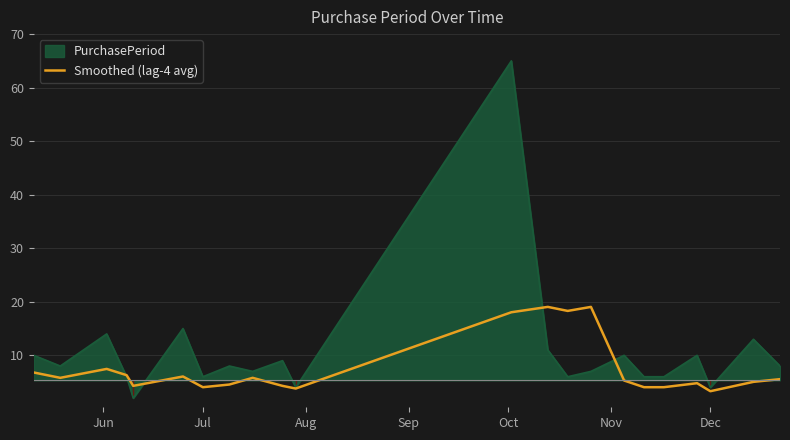

Reading left to right, what are all the values shown in this chart?

6.8	5.8	7.5	6.3	4.3	6.0	4.0	4.5	5.8	4.3	3.8	18.0	19.0	18.3	19.0	5.3	4.0	4.0	4.8	3.3	5.0	5.5